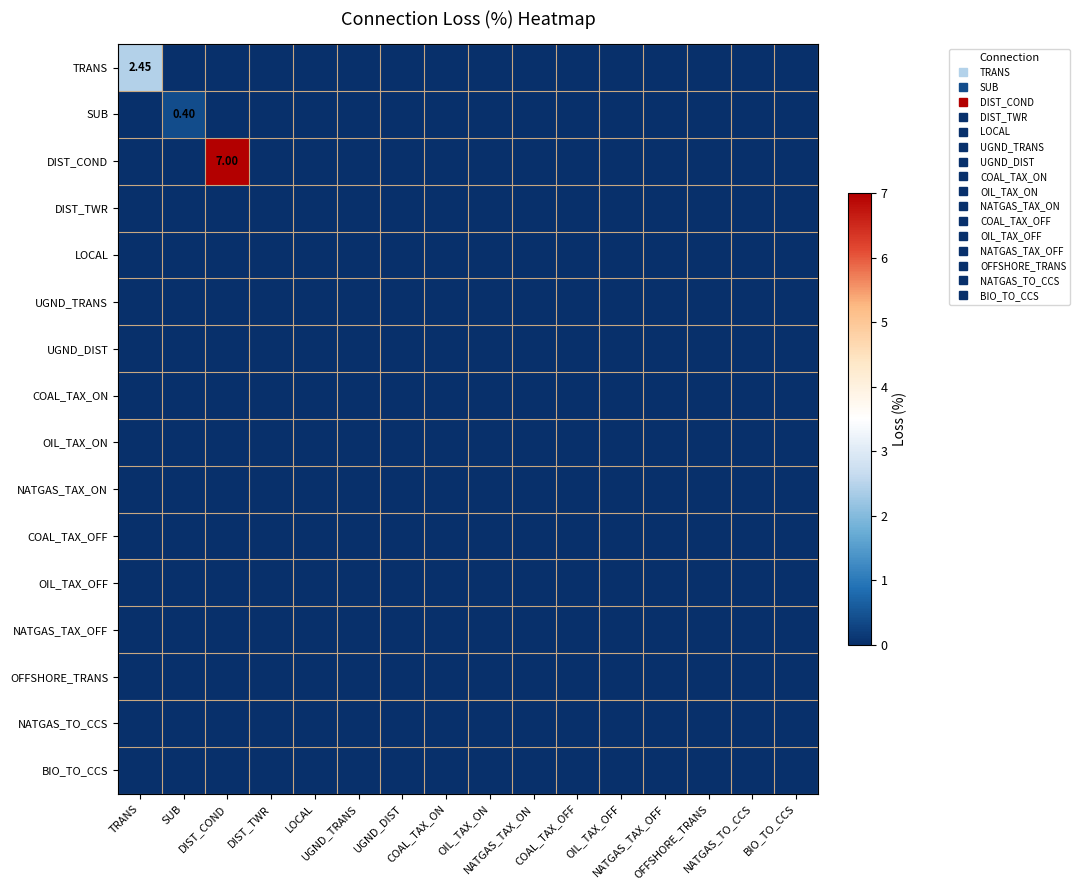

Which has a higher value, LOCAL or UGND_DIST?

LOCAL